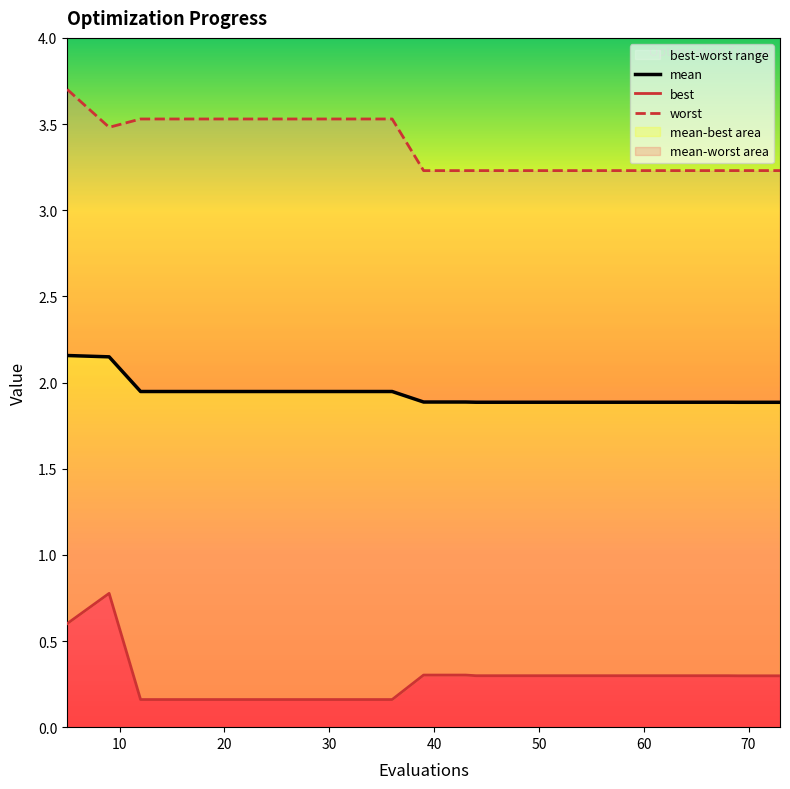

True or false: best and worst intersect in this chart.

False